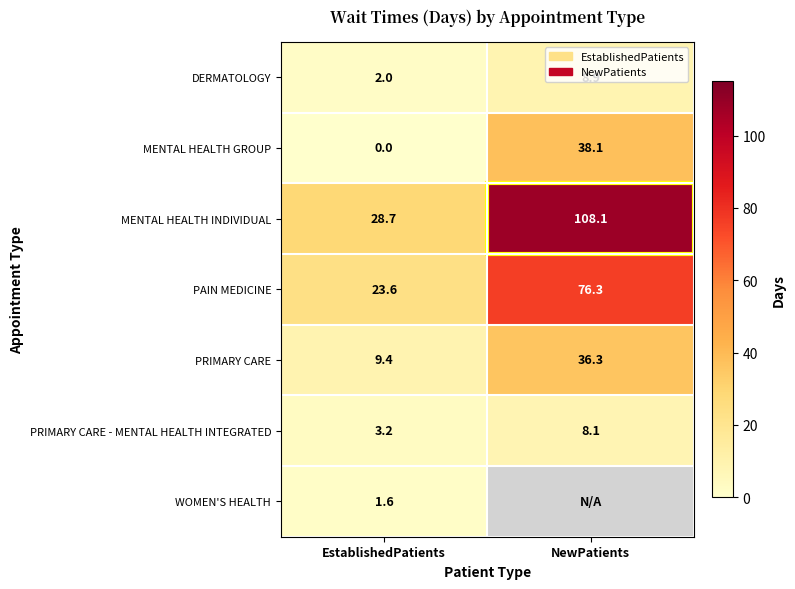

Rank the categories by DERMATOLOGY value from highest to lowest.

NewPatients, EstablishedPatients